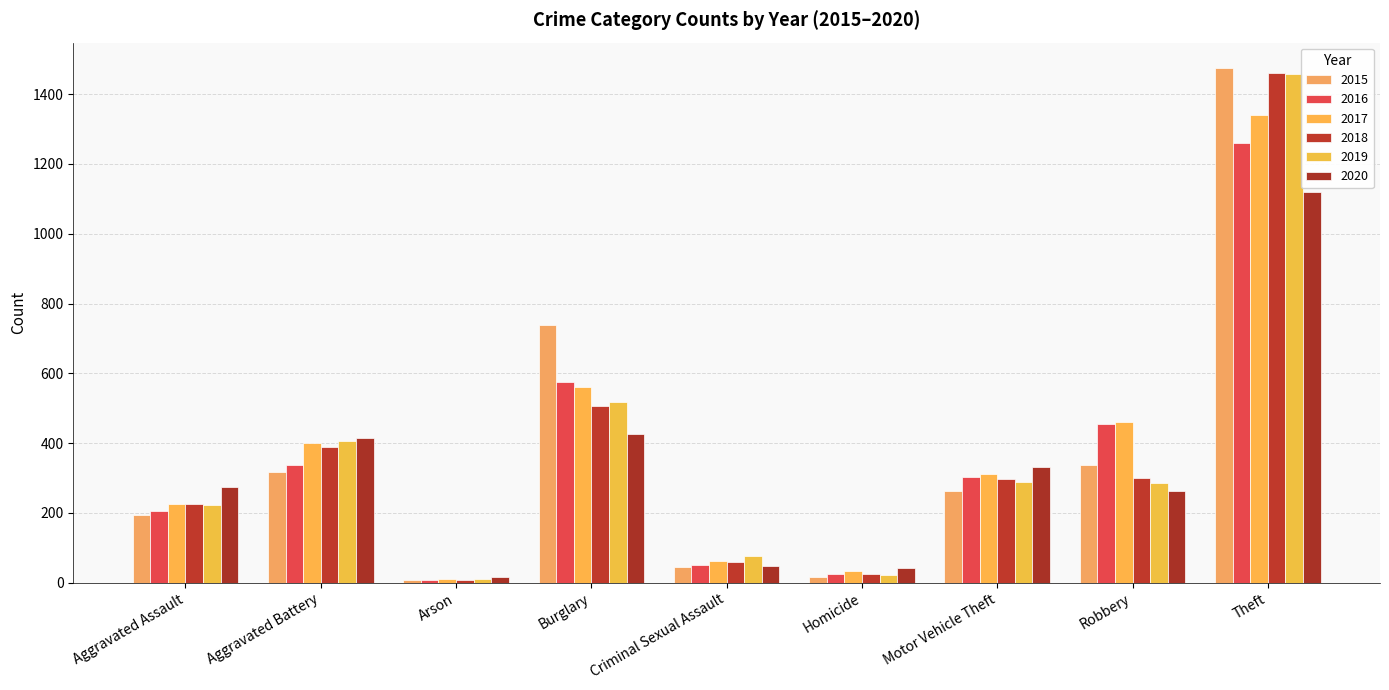

The 2019 series shows 598 at Aggravated Battery. True or false?

False